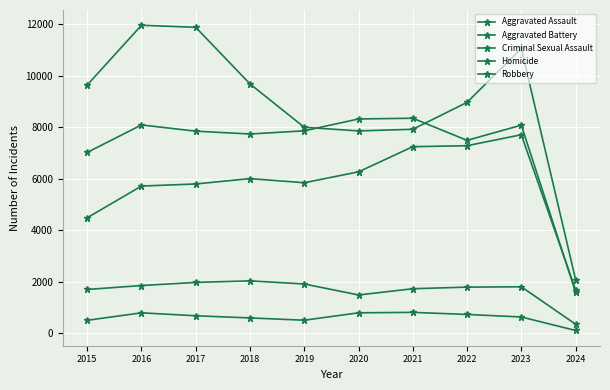

What is the greatest value displayed?

11960